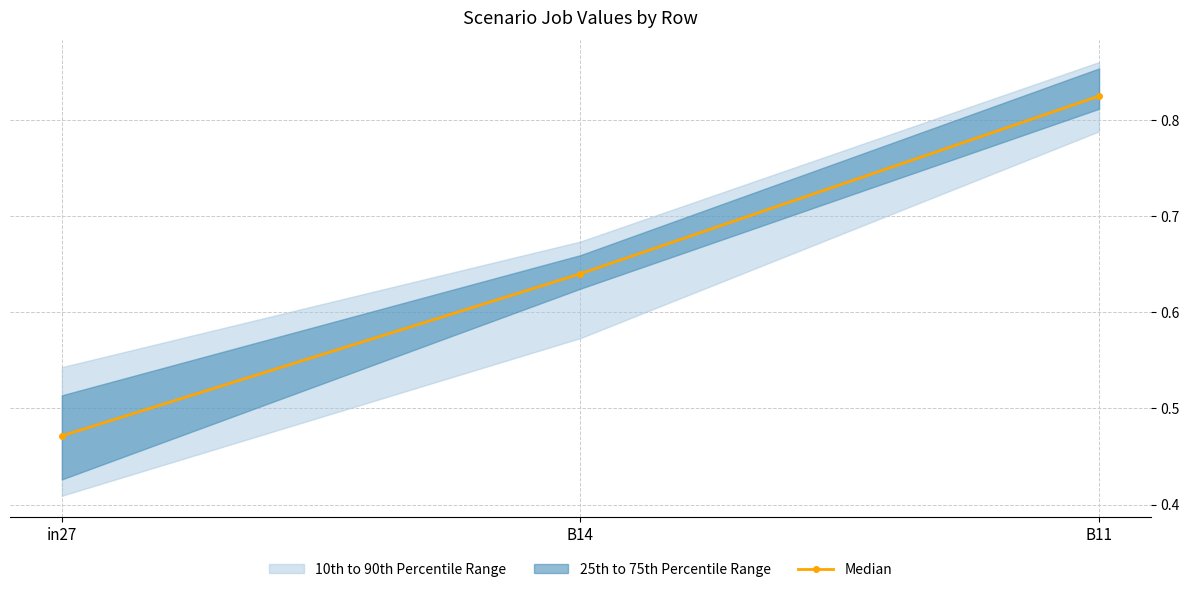

What is the difference between the maximum and minimum values?

0.4